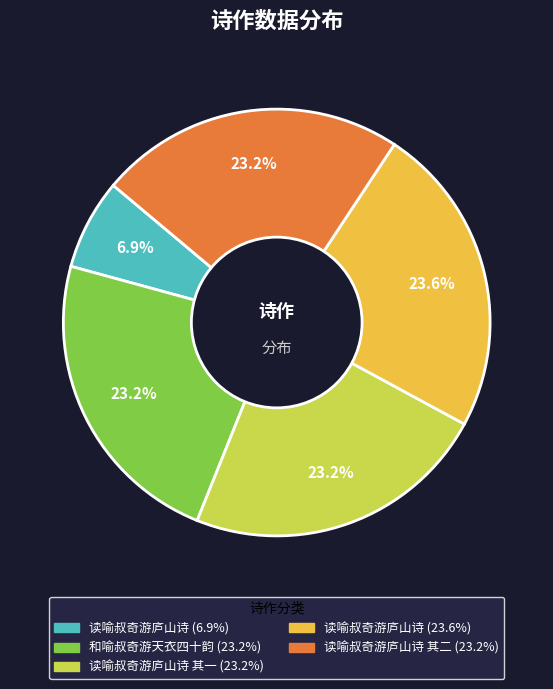

Is there any slice that represents more than half of the pie?

No